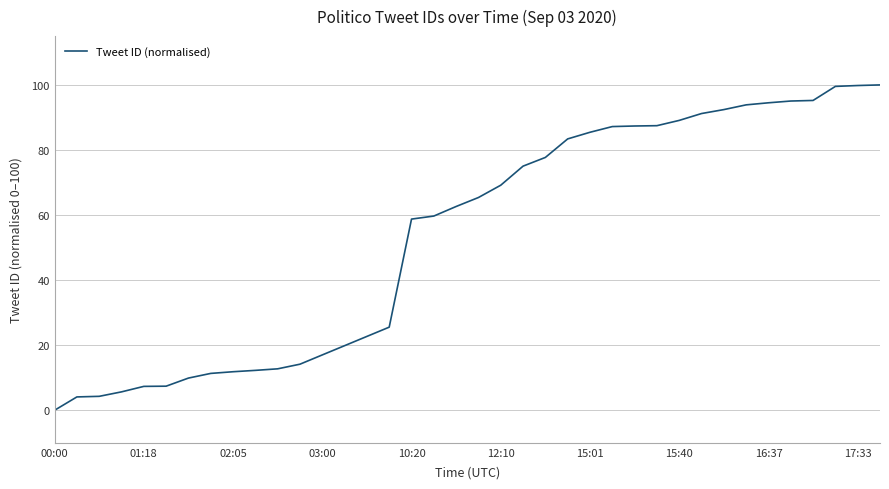

How many values are above zero?

37